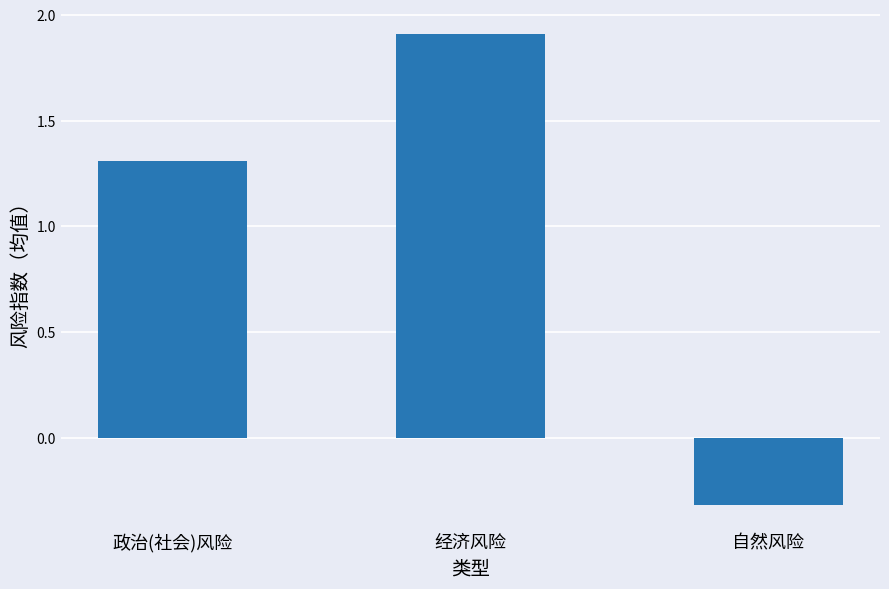

Which category has the highest value across all series?

经济风险